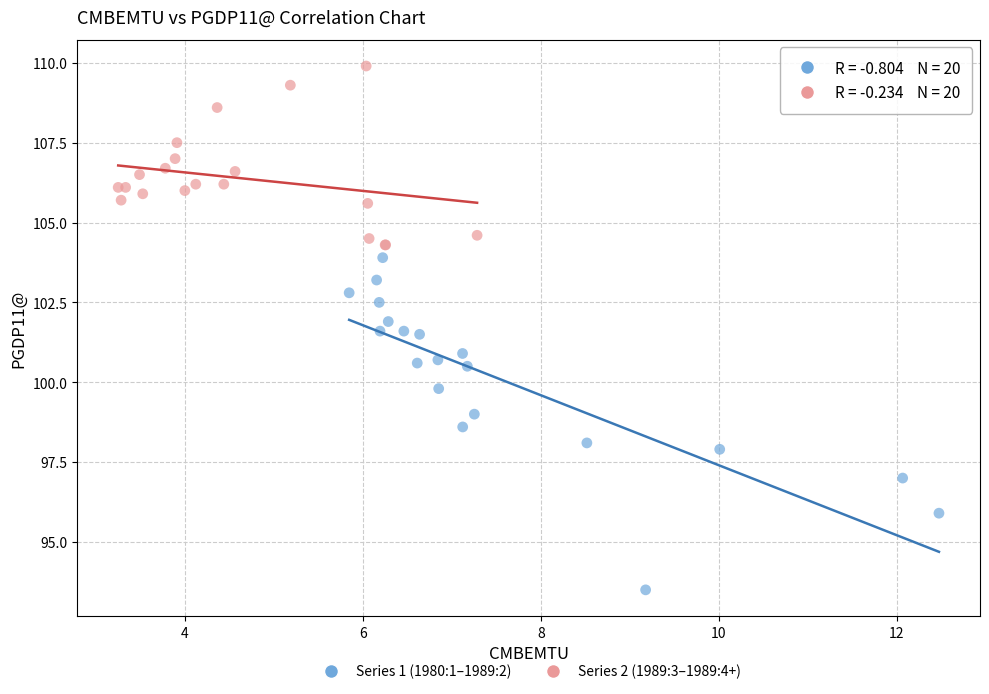

Which series contains the highest Y value?

Series 2 (1989:3–1989:4+)